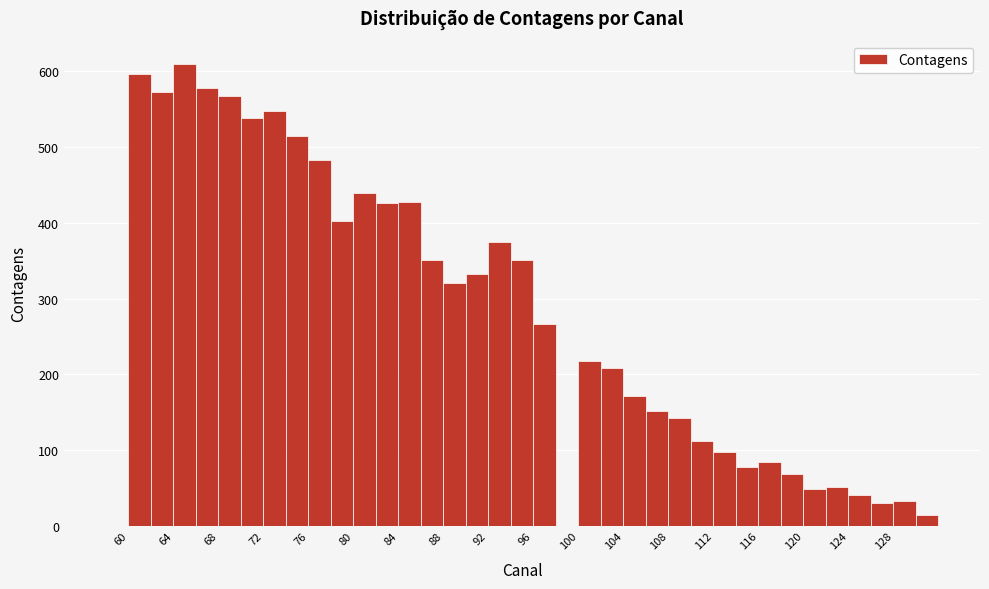

Over which range of the x-axis is the bar tallest?

64 to 66